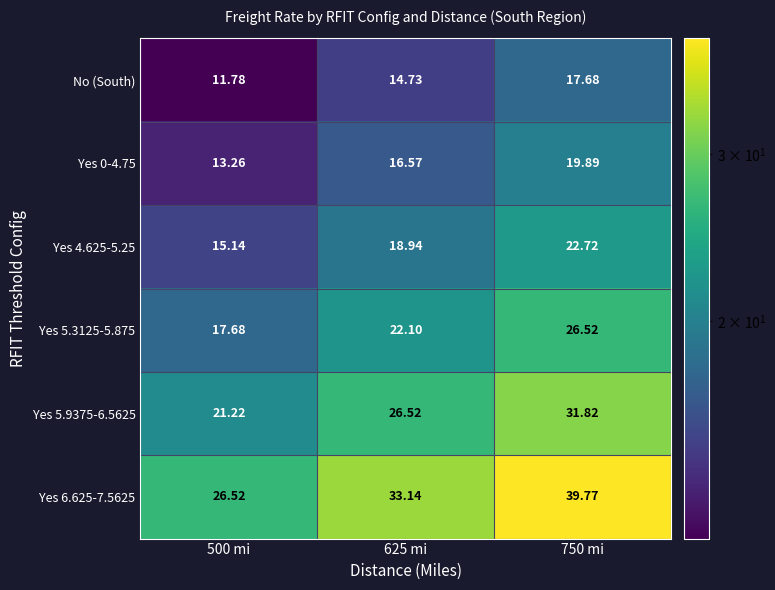

Is the value of Yes 4.625-5.25 at 500 mi greater than the value of No (South) at 750 mi?

No